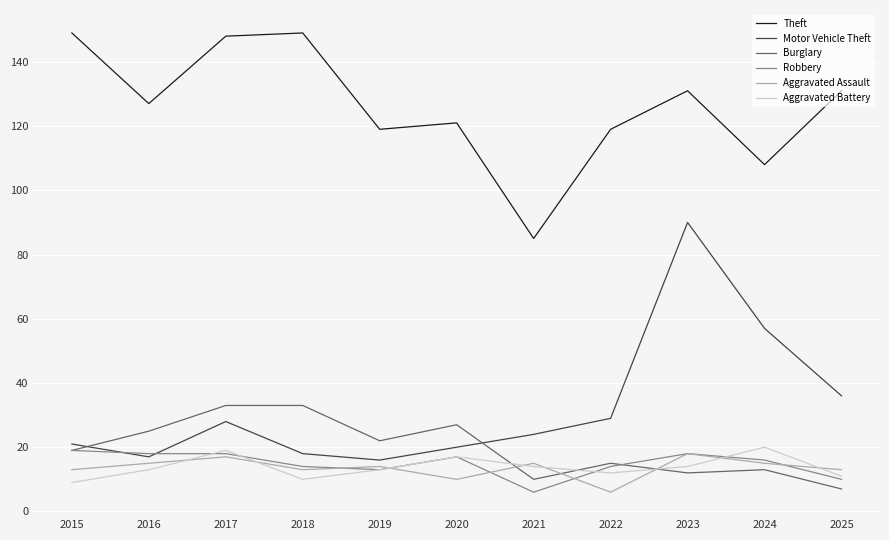

Which series has the largest range (max minus min)?

Motor Vehicle Theft